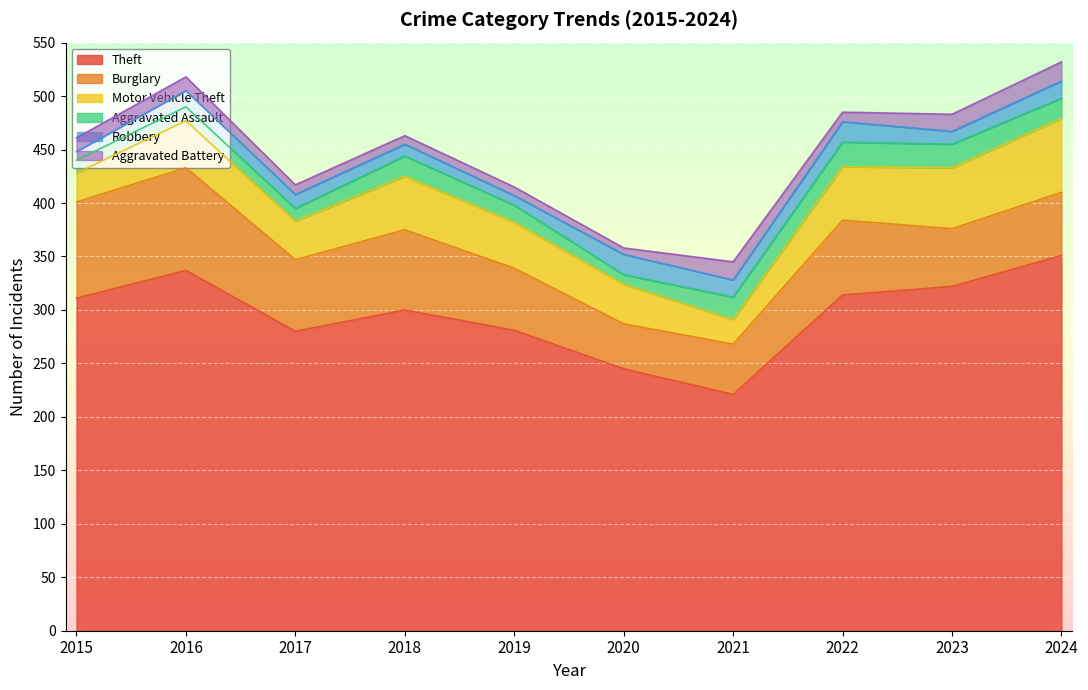

Between 2015 and 2017, which is larger?

2015